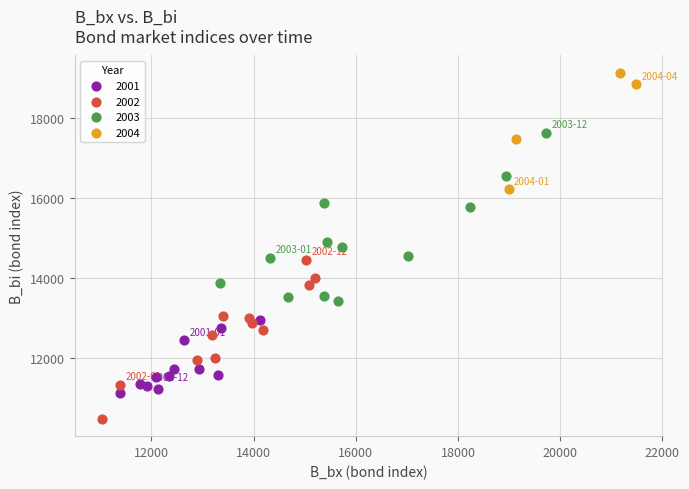

Which series contains the lowest Y value?

2002